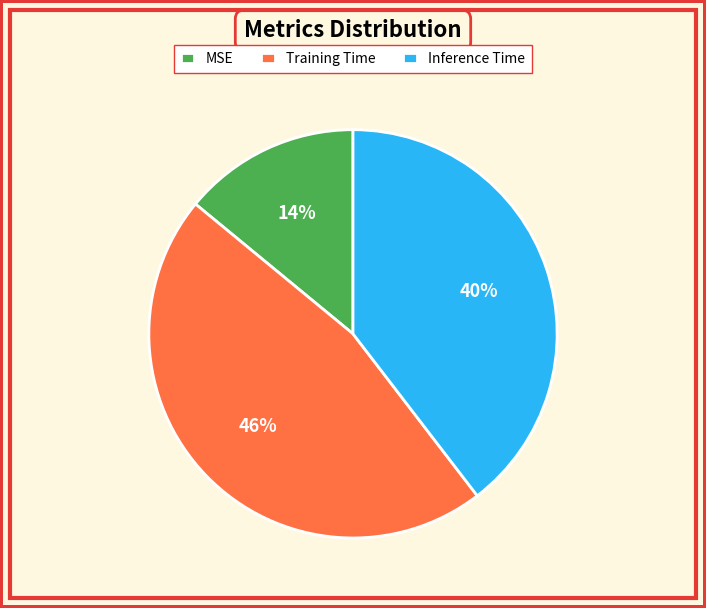

To the nearest percent, what is the difference between the largest and smallest slice percentages?

32%